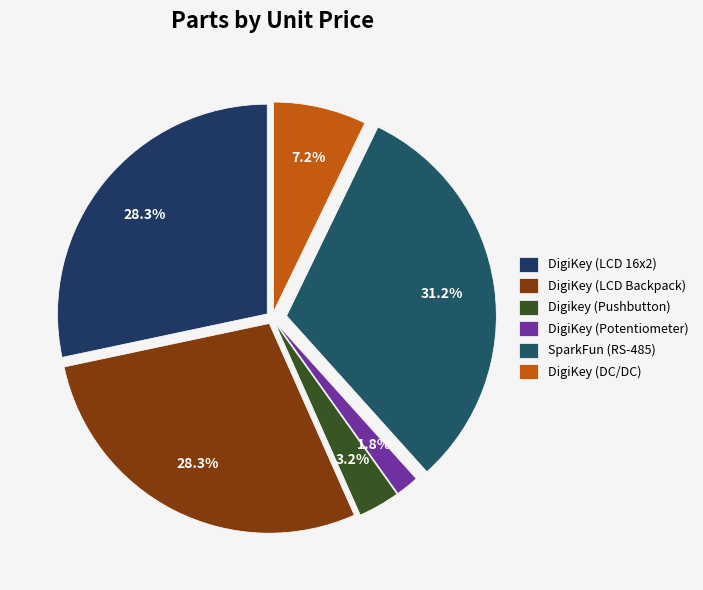

Which slice is the smallest?

DigiKey